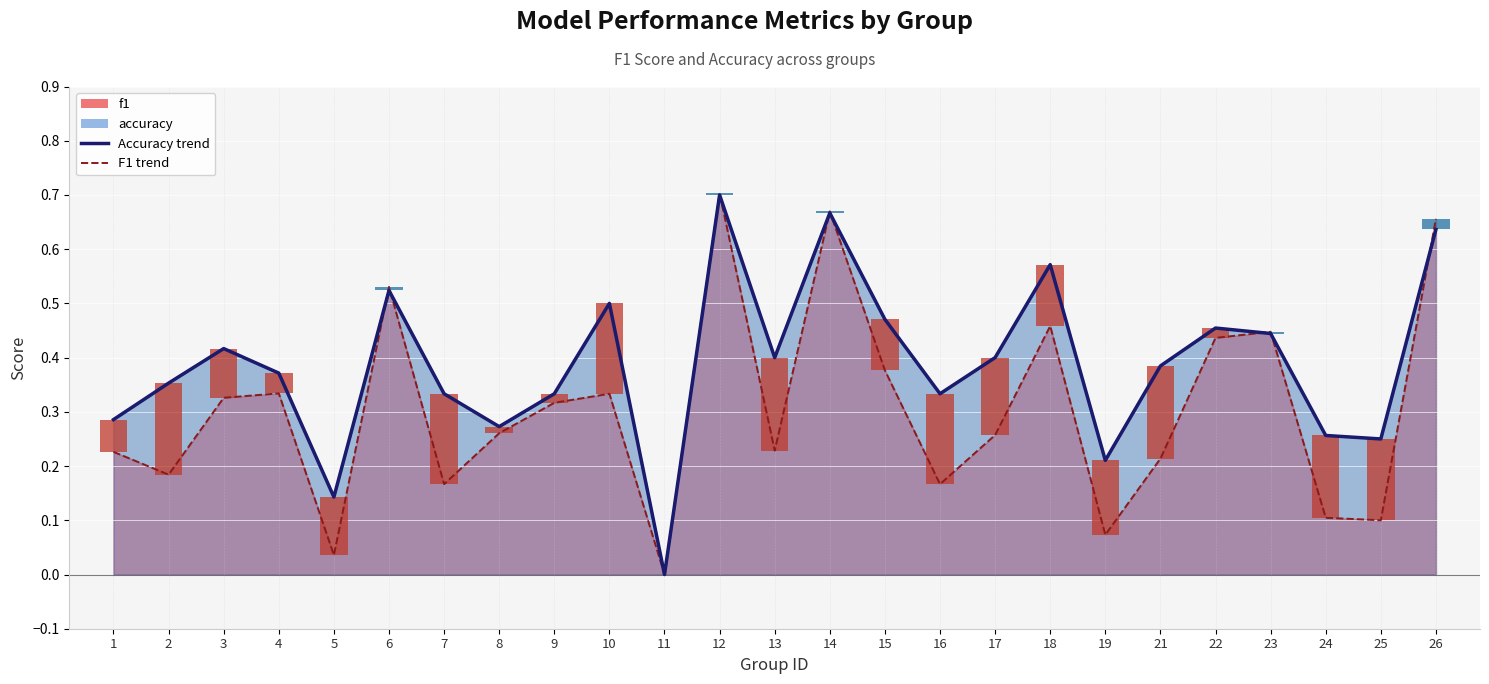

True or false: accuracy has a value of 0.4 at 23.

True